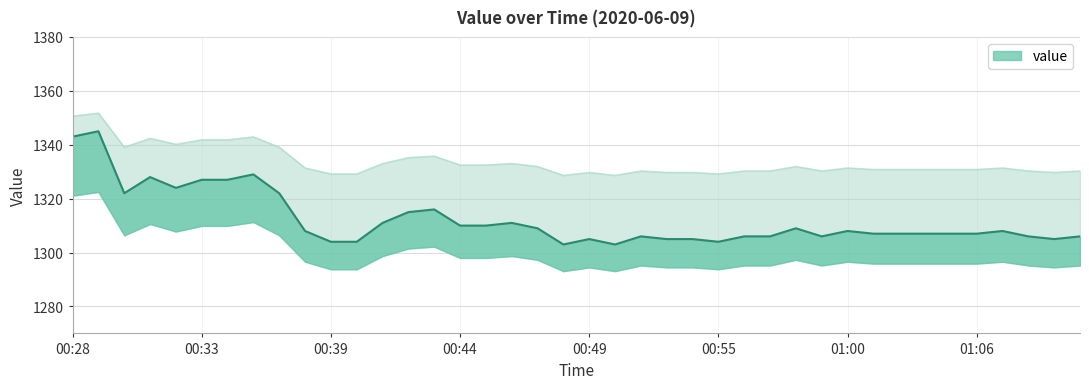

Does the chart have visible grid lines?

Yes